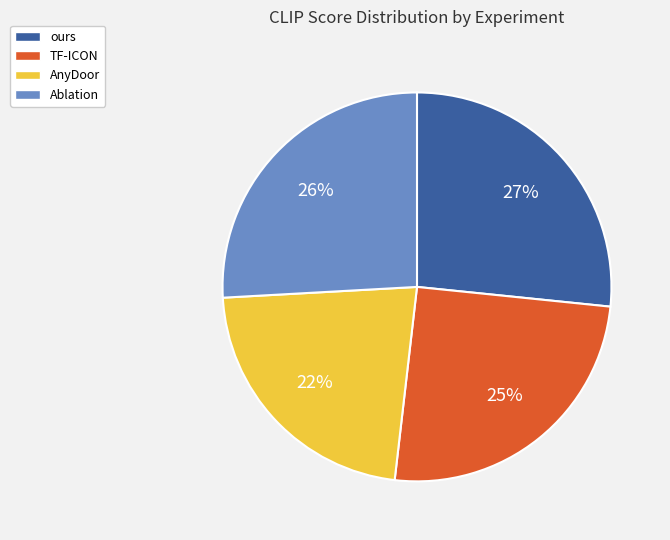

Between TF-ICON and ours, which is larger?

ours